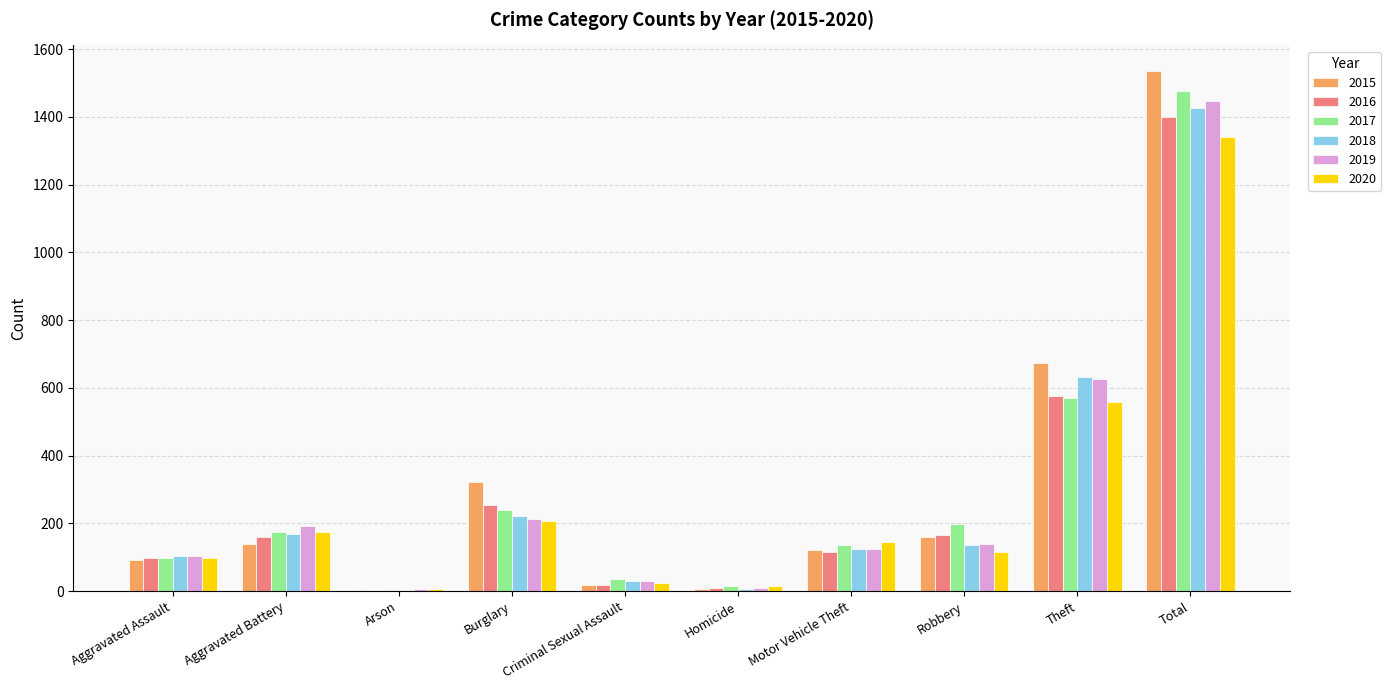

What is the total value across all series at Aggravated Battery?

1010